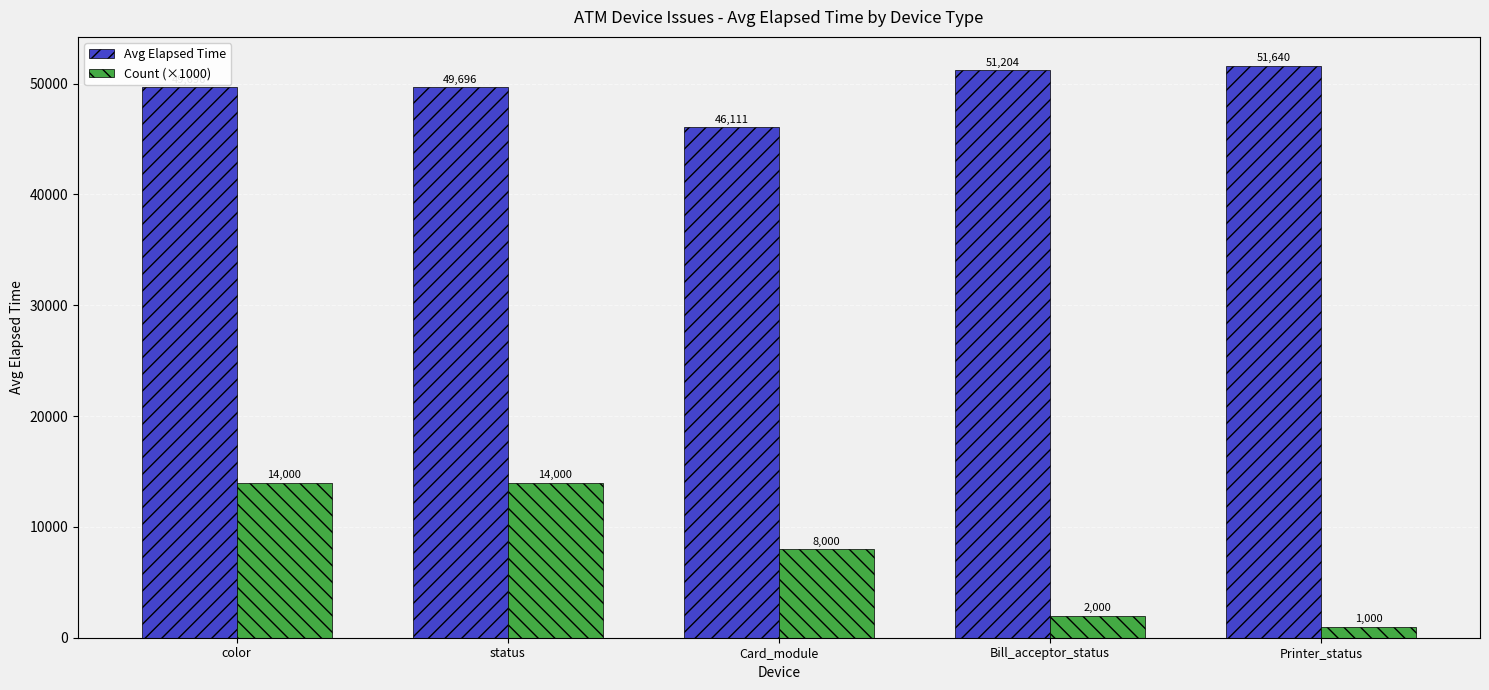

What is the difference between the second highest and second lowest values in the Avg Elapsed Time series?

1508